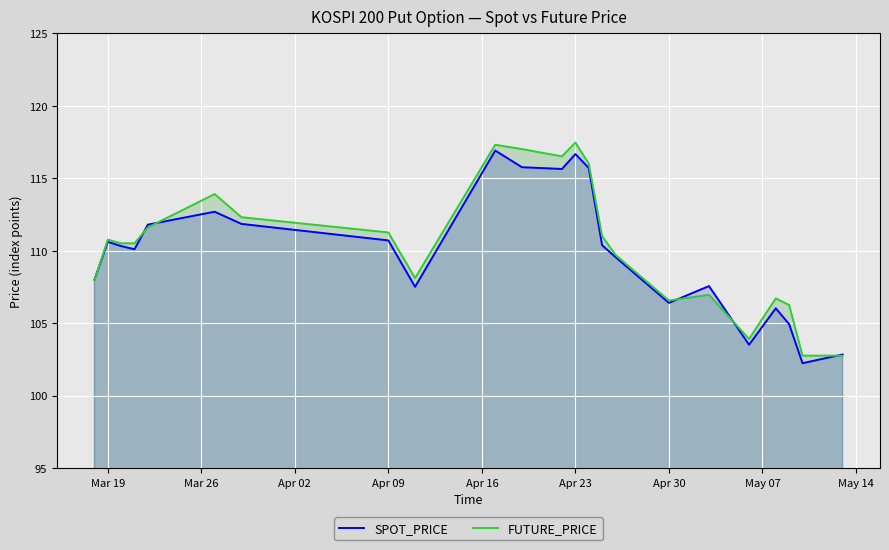

The value of SPOT_PRICE at Apr 23 is 116.7. True or false?

True